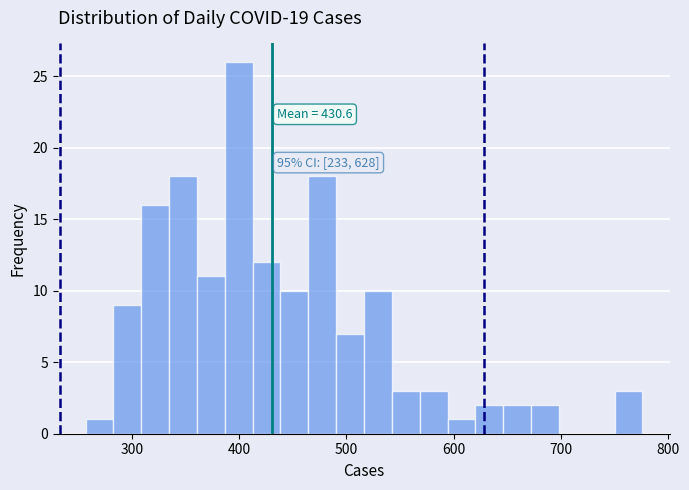

Read against the x-axis, roughly where is the centre of the tallest bar?

400